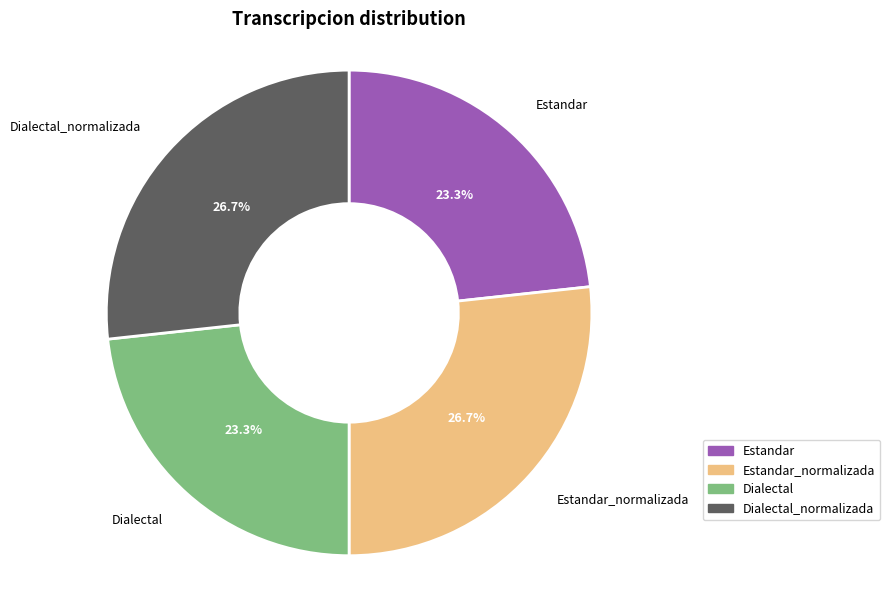

Does any single category account for the majority?

No